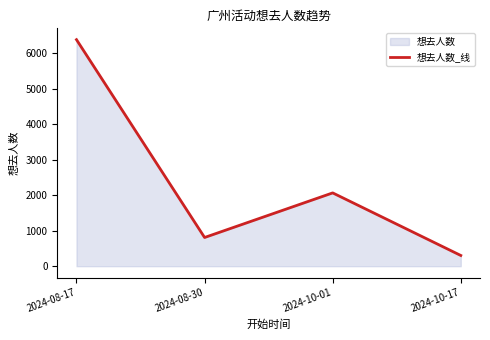

Reading right to left, what are all the values shown in this chart?

2024-10-17=303	2024-10-01=2068	2024-08-30=810	2024-08-17=6390